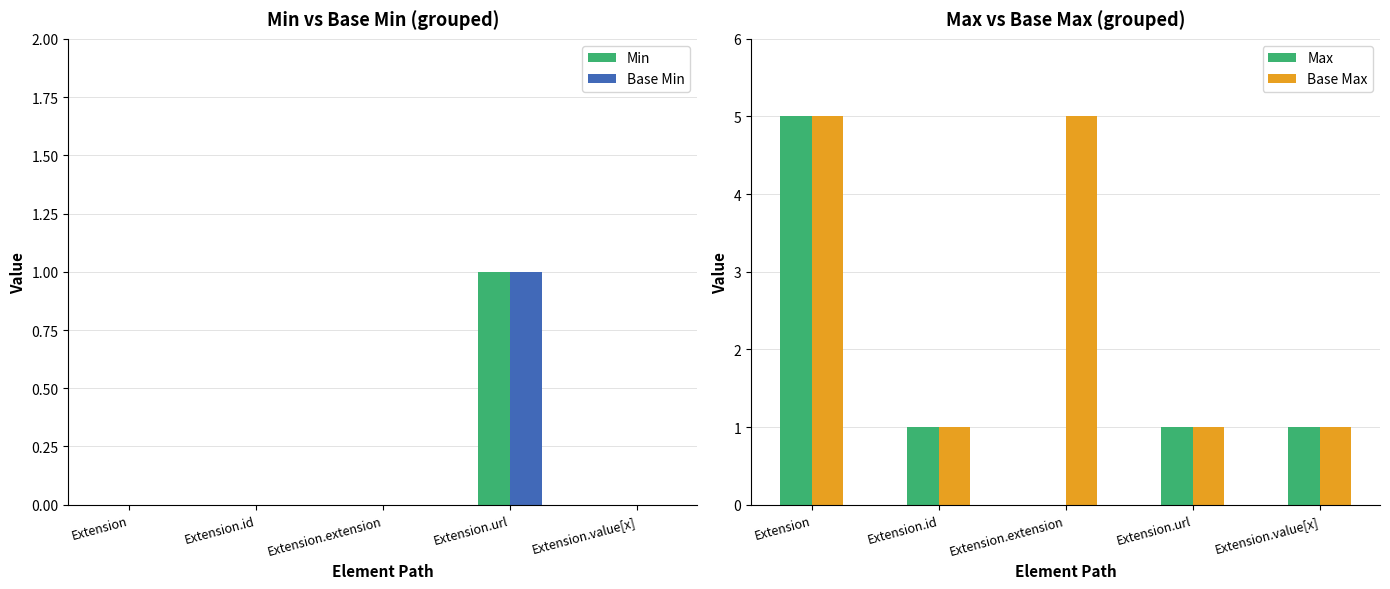

Rank the series by their maximum value, from highest to lowest.

Max, Base Max, Min, Base Min